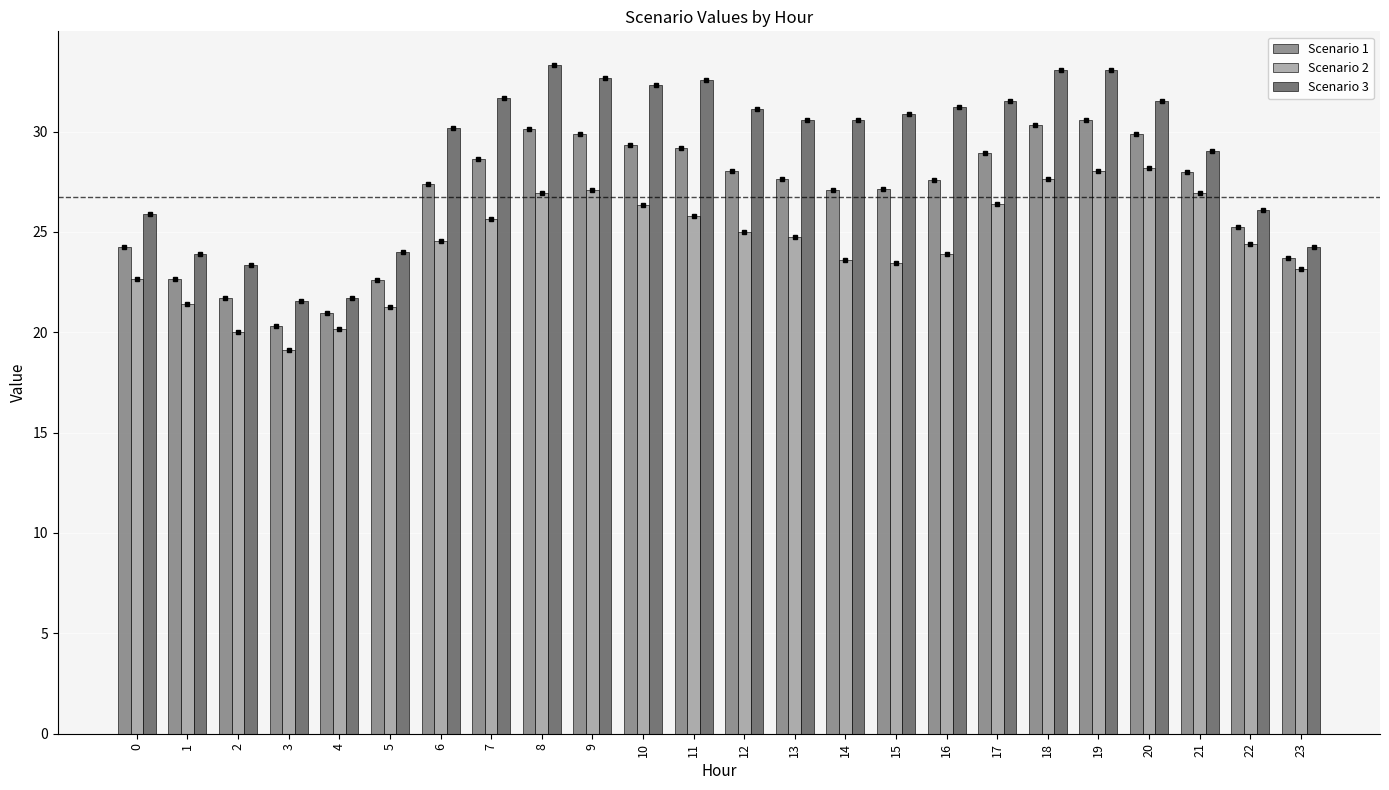

How many data points in Scenario 1 are less than 27?

8